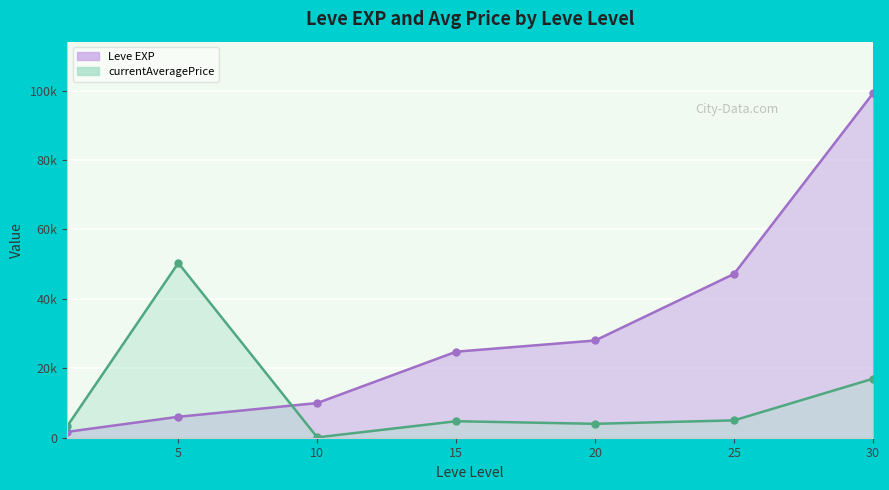

Read the currentAveragePrice line value at 5.

50338